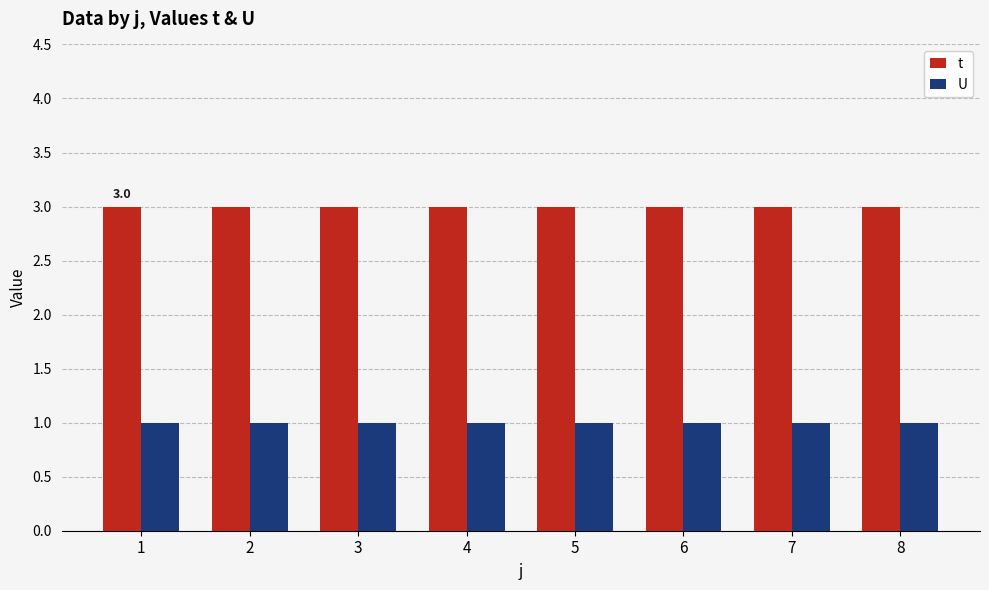

What is the approximate value of U at 1?

1